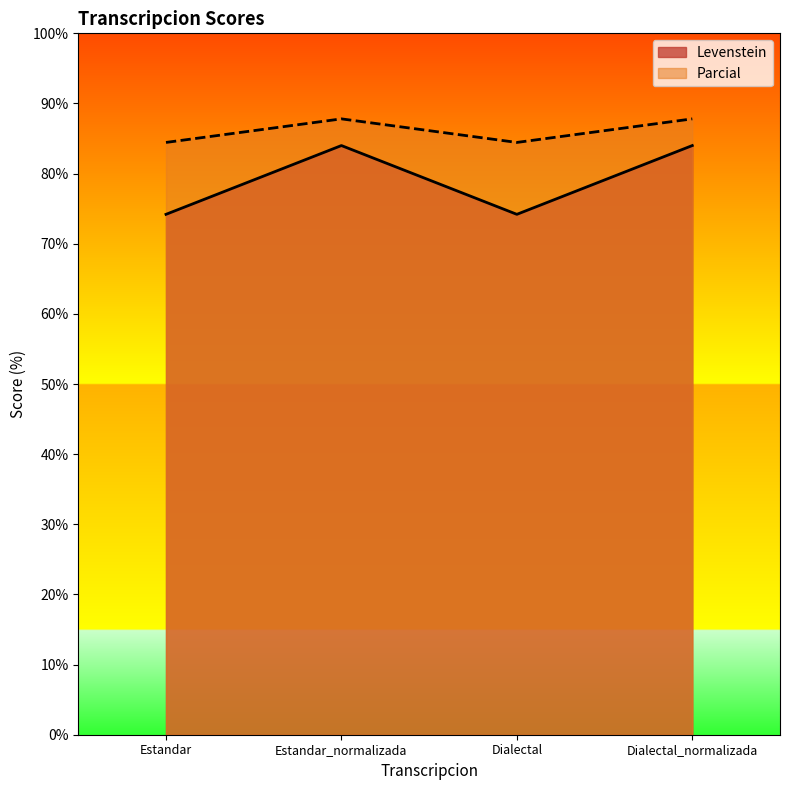

At how many categories does at least one series exceed 80?

4